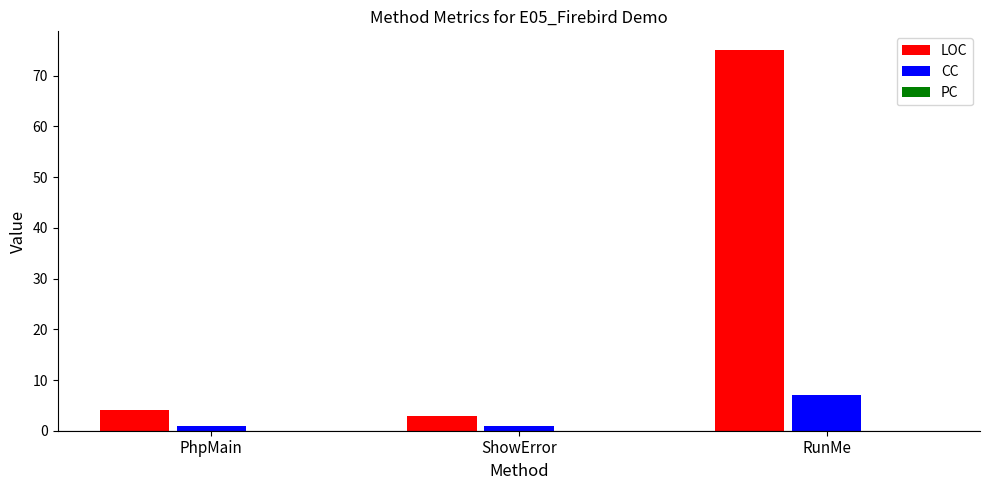

What is the value of the CC bar at the 1st from the left?

1